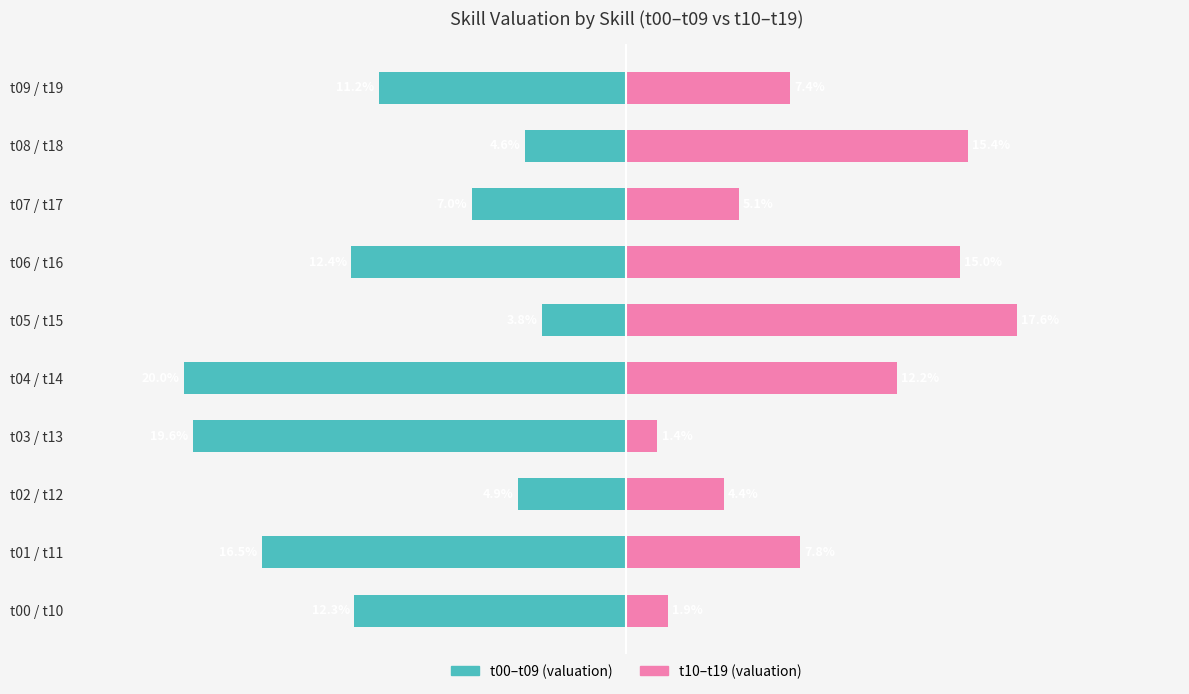

Between t01 / t11 and t02 / t12, which series saw the biggest shift?

t00–t09 (valuation)